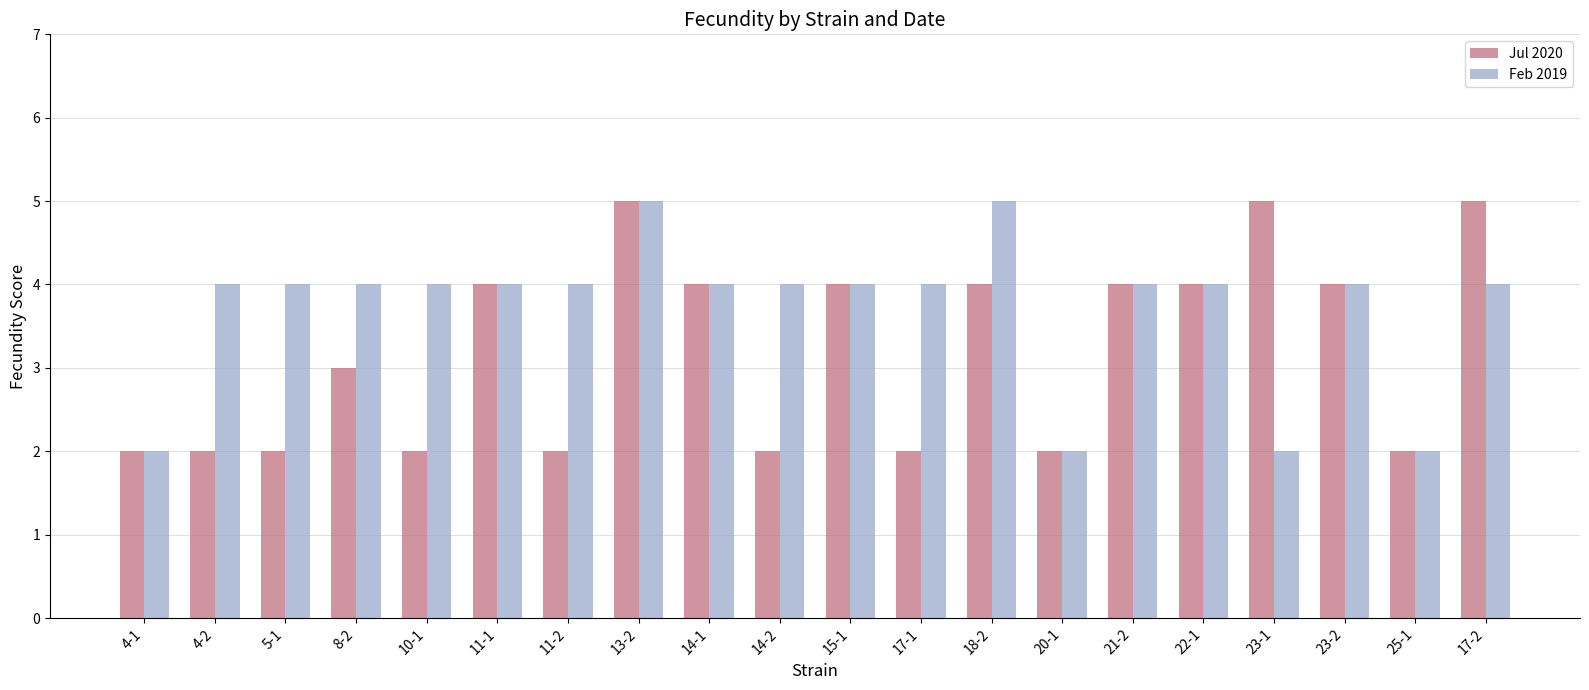

Reading left to right, what are all the values shown in this chart?

Jul 2020: 4-1=2	4-2=2	5-1=2	8-2=3	10-1=2	11-1=4	11-2=2	13-2=5	14-1=4	14-2=2	15-1=4	17-1=2	18-2=4	20-1=2	21-2=4	22-1=4	23-1=5	23-2=4	25-1=2	17-2=5
Feb 2019: 4-1=2	4-2=4	5-1=4	8-2=4	10-1=4	11-1=4	11-2=4	13-2=5	14-1=4	14-2=4	15-1=4	17-1=4	18-2=5	20-1=2	21-2=4	22-1=4	23-1=2	23-2=4	25-1=2	17-2=4